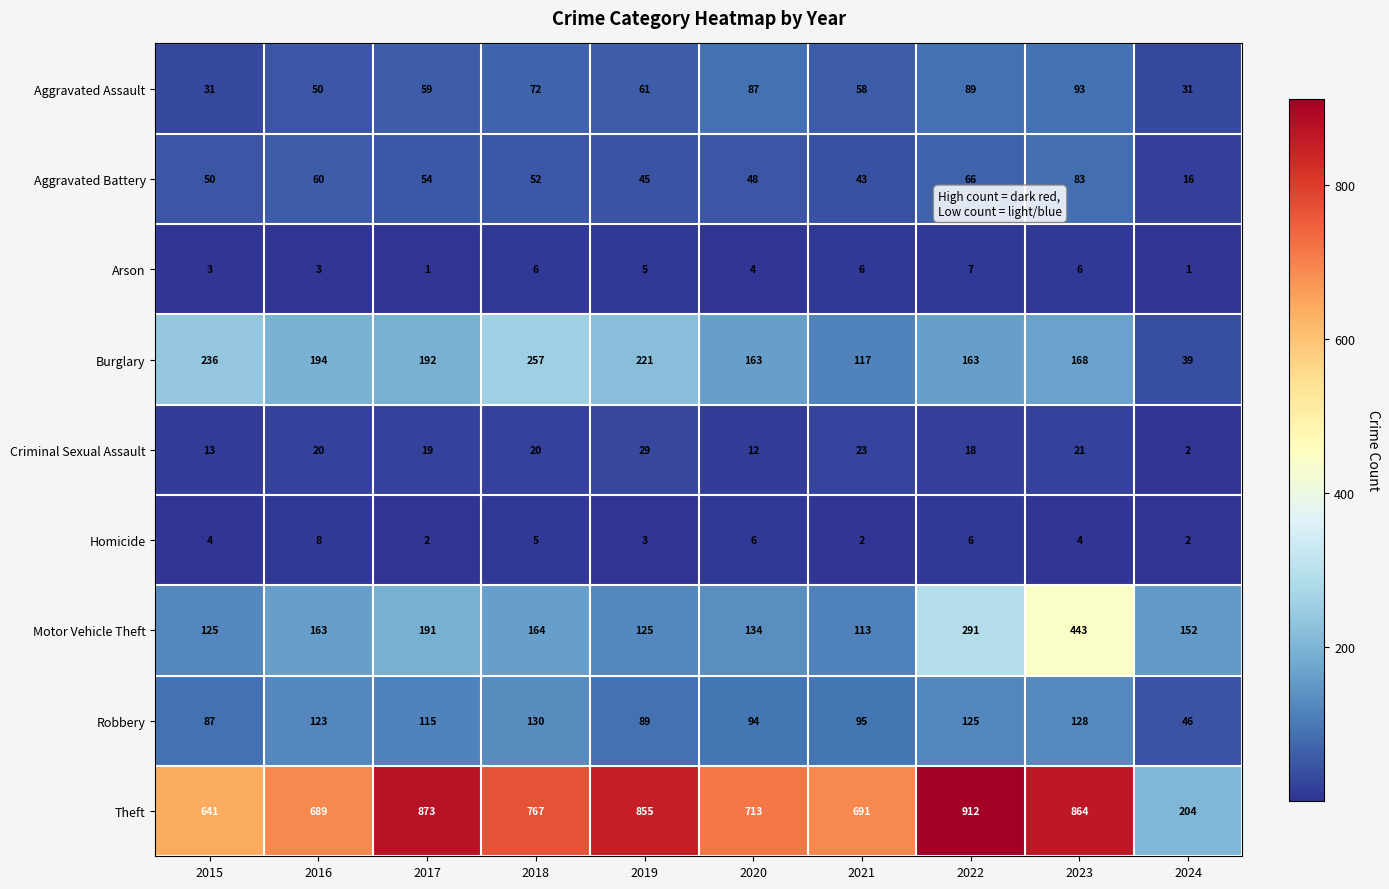

Rank the series at 2019 from highest to lowest value.

Theft, Burglary, Motor Vehicle Theft, Robbery, Aggravated Assault, Aggravated Battery, Criminal Sexual Assault, Arson, Homicide